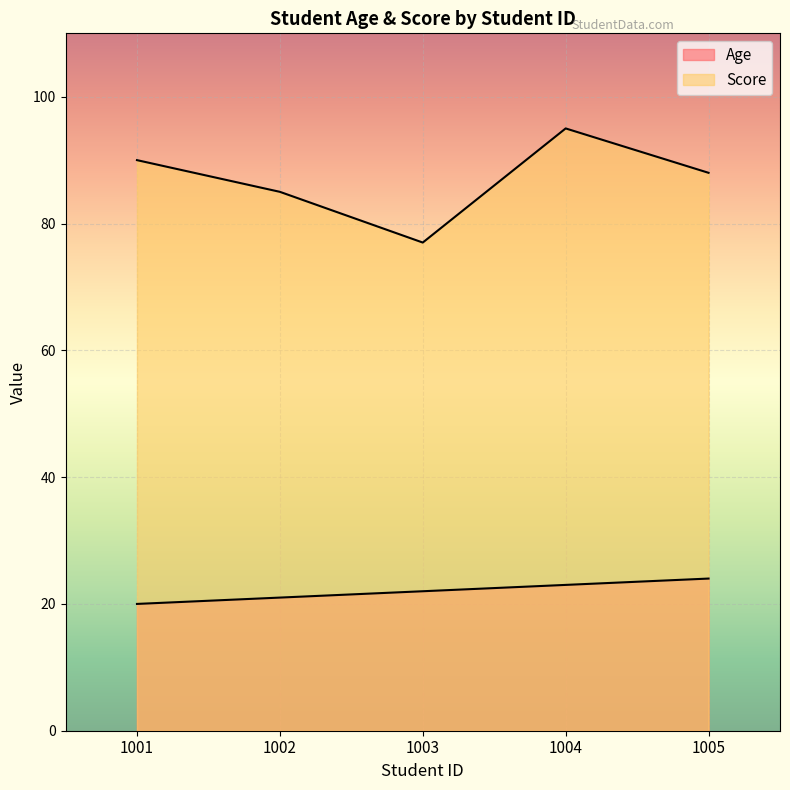

Rank the series by their maximum value, from highest to lowest.

Score, Age